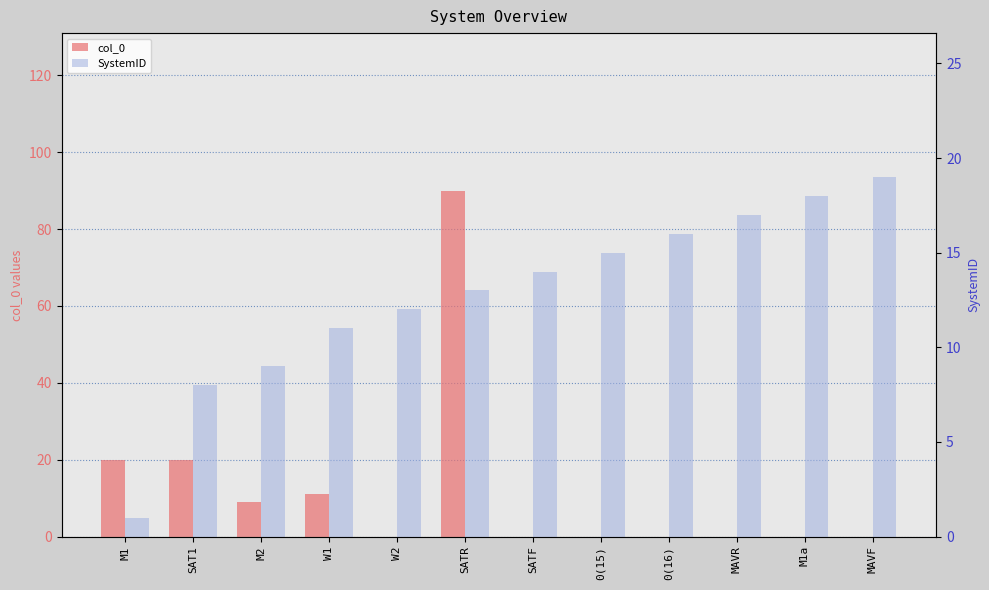

What position from the right is 0(15)?

5